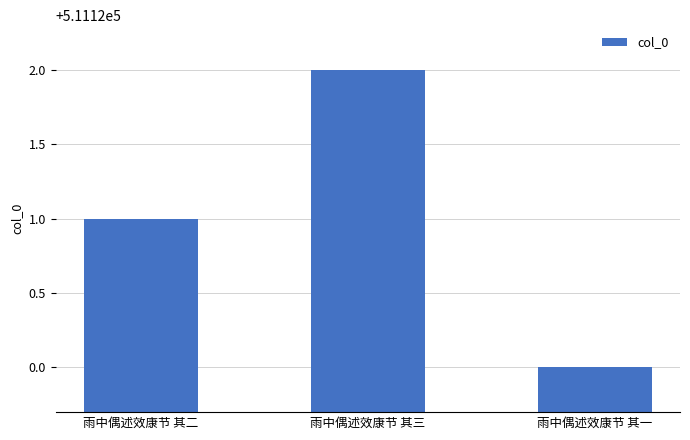

The value at 雨中偶述效康节 其二 is 756123. True or false?

False